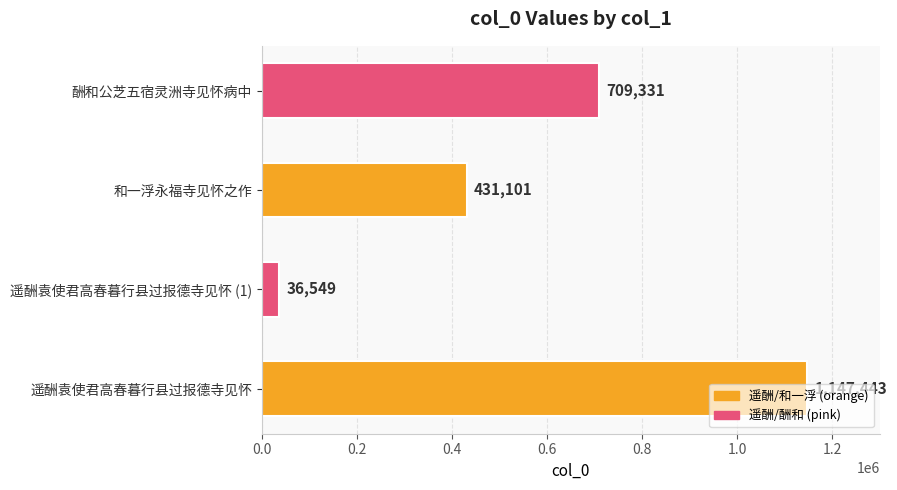

Where is the data nearest to the value 591996?

酬和公芝五宿灵洲寺见怀病中